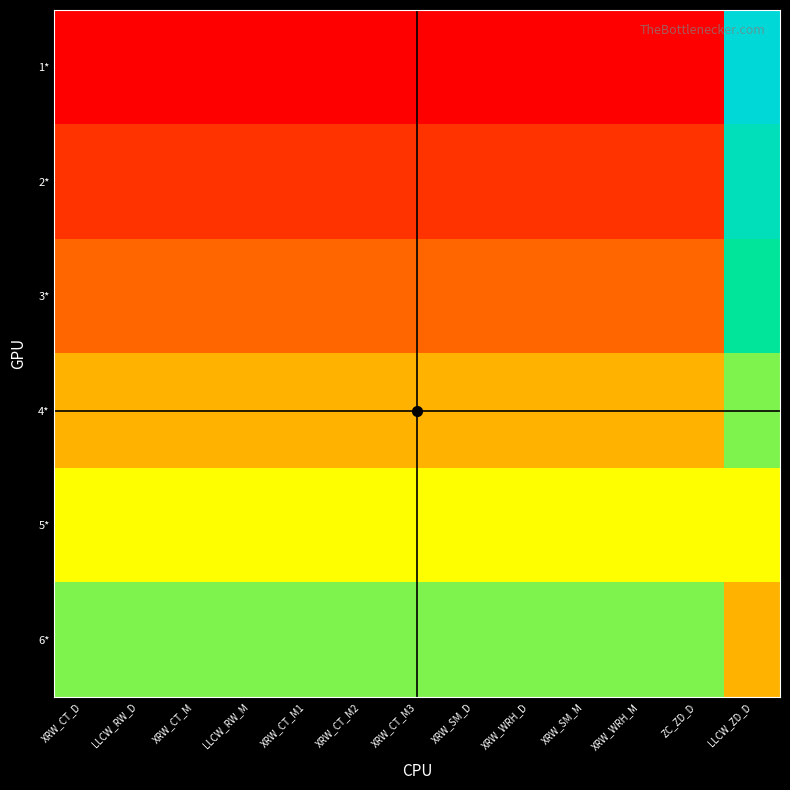

Which has a higher value, LLCW_RW_M or XRW_WRH_D?

LLCW_RW_M